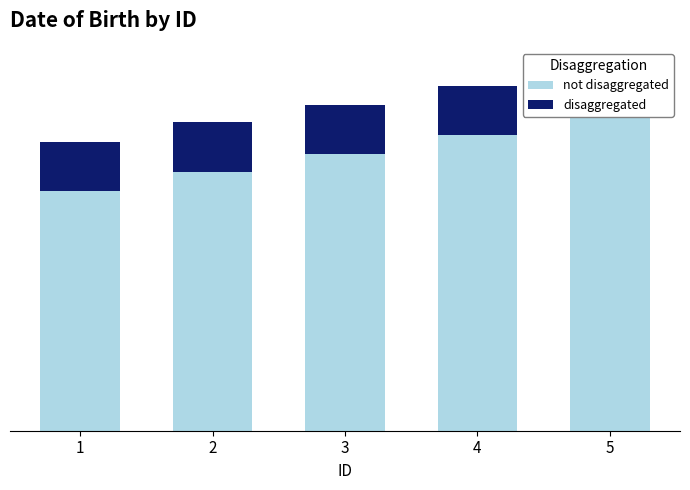

Count the number of data series in this chart.

2